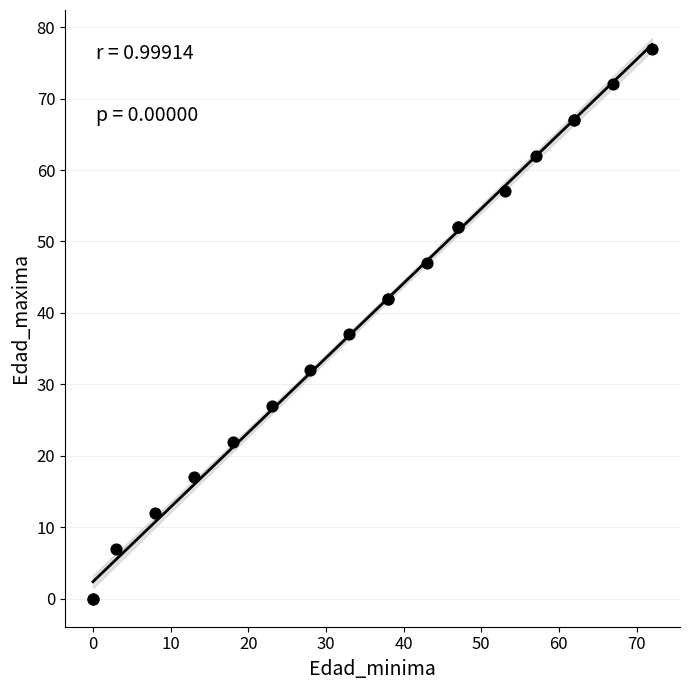

What Y value in the scatter plot is closest to 38?

37